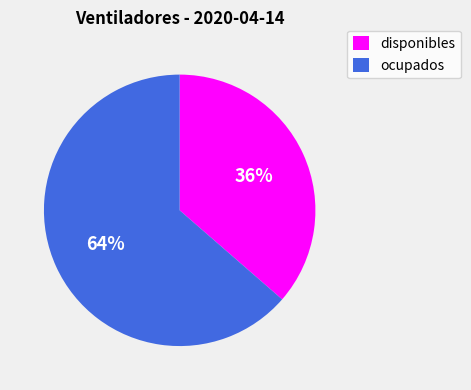

Rank the categories by value from highest to lowest.

ocupados, disponibles